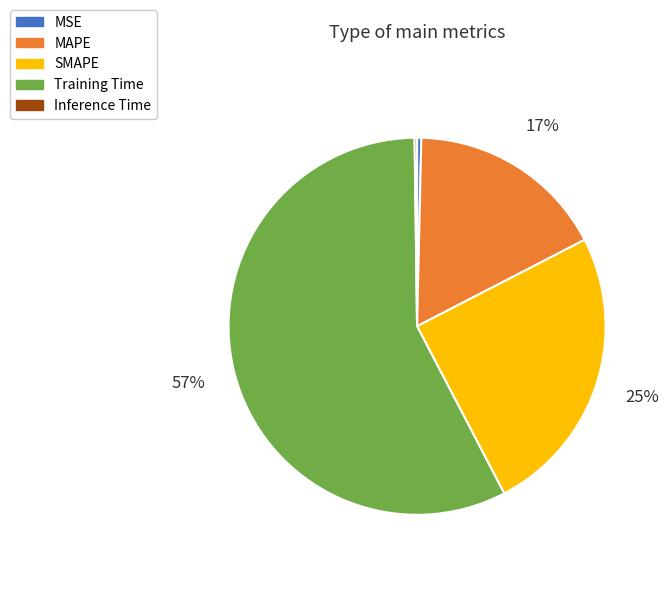

What is the largest slice in the pie chart?

Training Time